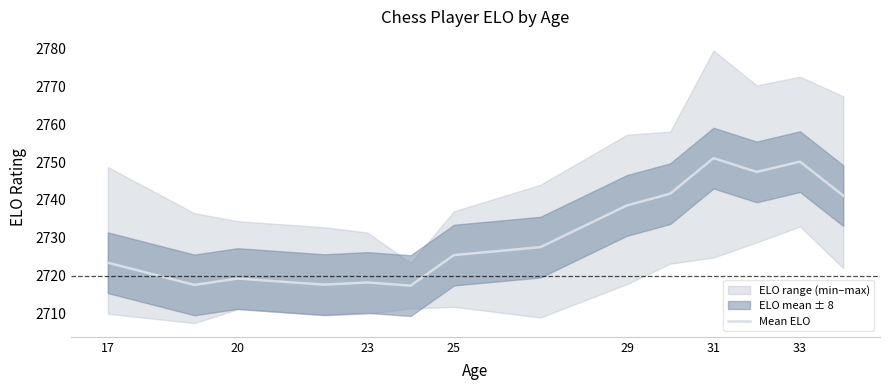

What is the greatest value displayed?

2751.0